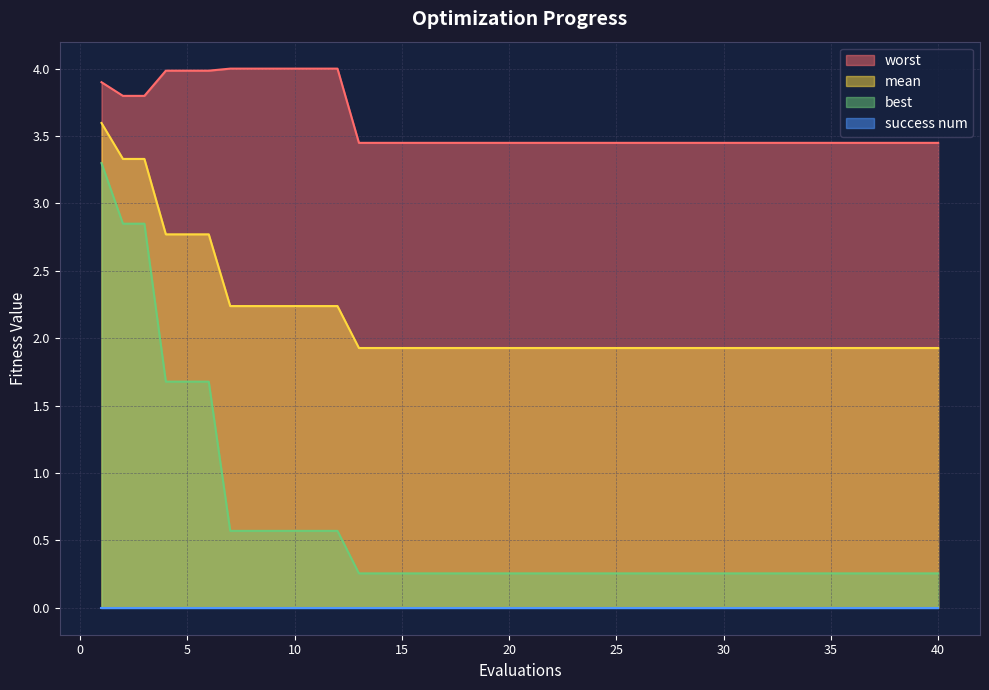

What is the lowest value of the worst series?

3.4